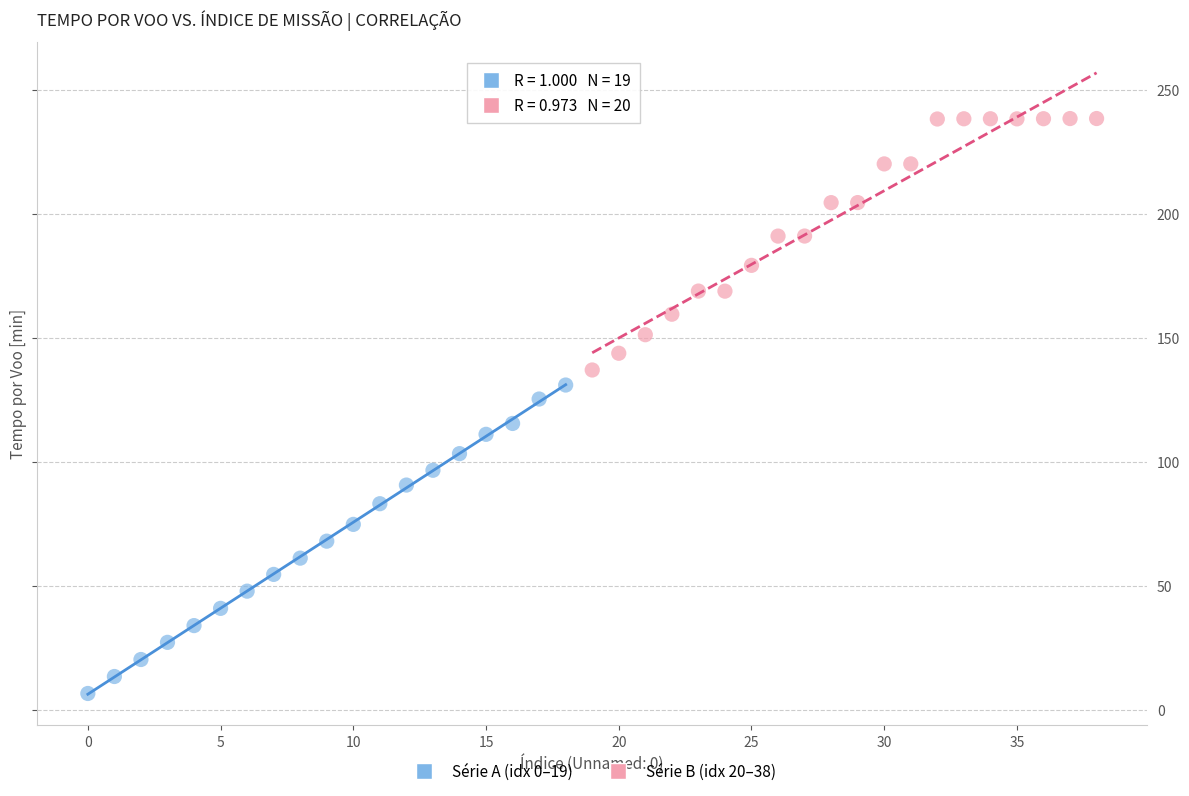

Which series has the widest spread of Y values?

Série A (idx 0–19)